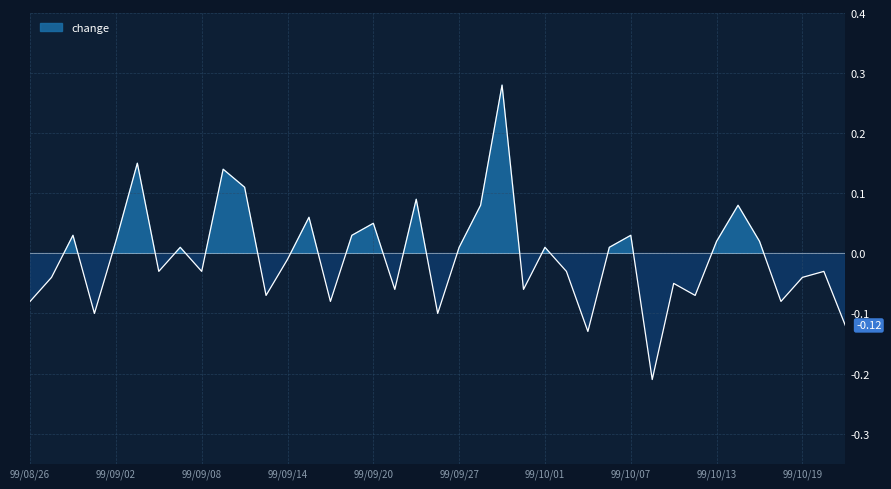

Which category has the lowest value across all series?

99/10/08